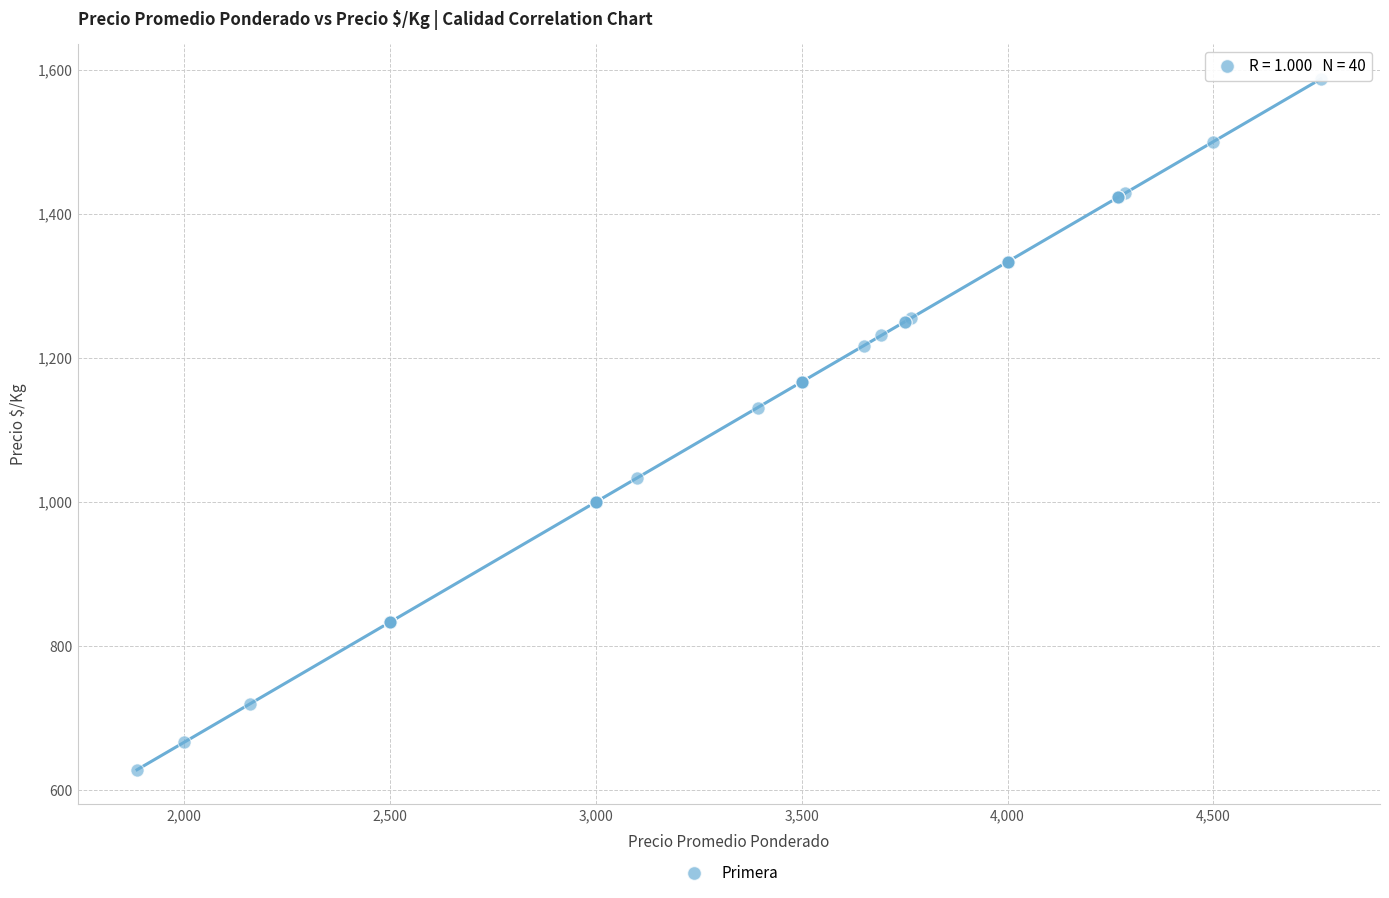

What Y value in the scatter plot is closest to 1107?

1131